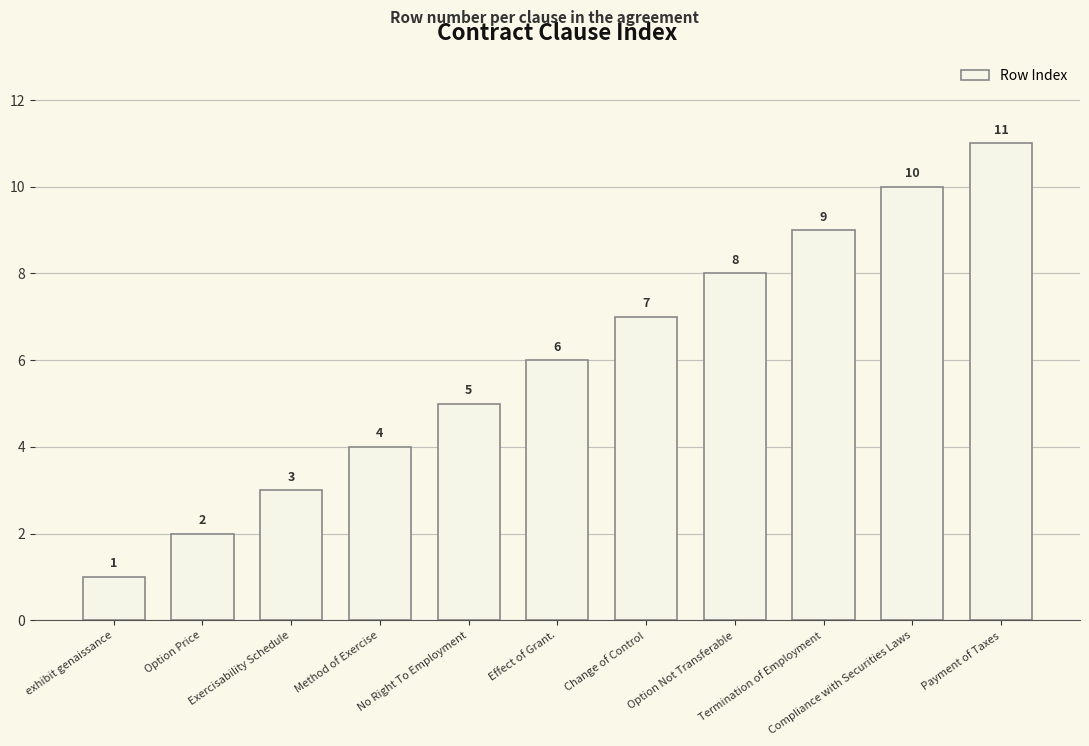

How many series are shown in this chart?

1